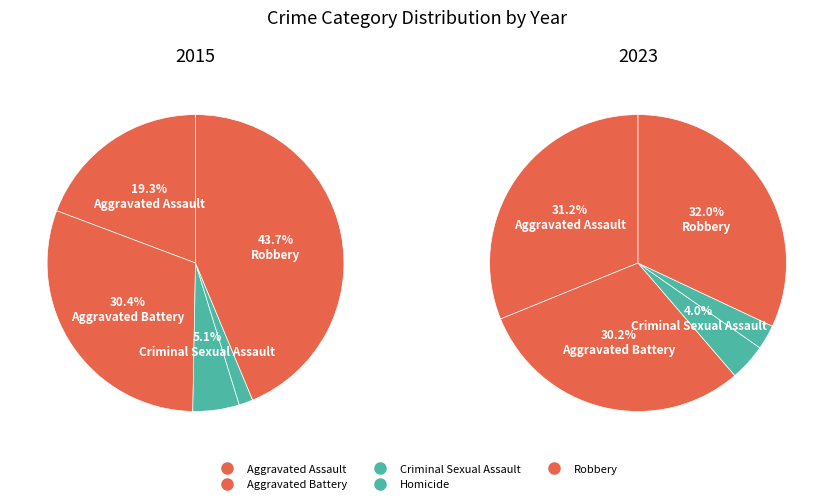

Which has a higher value, Criminal Sexual Assault or Aggravated Battery?

Aggravated Battery